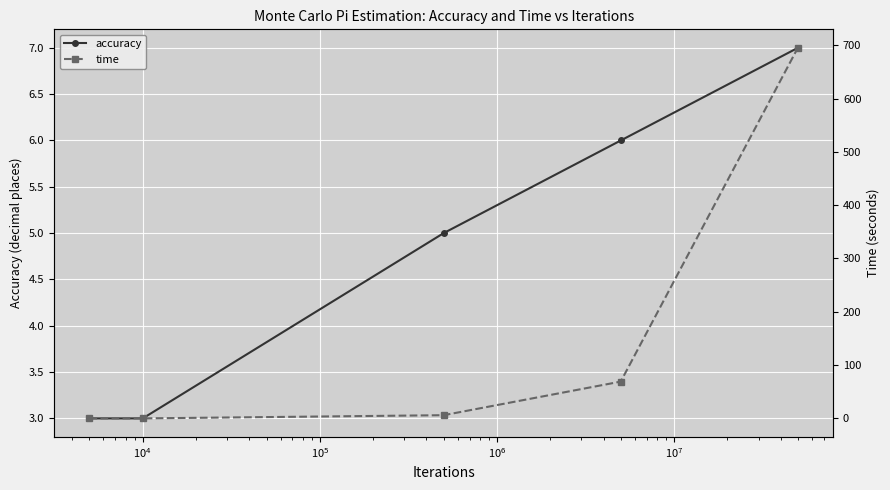

How many lines are shown in the chart?

2